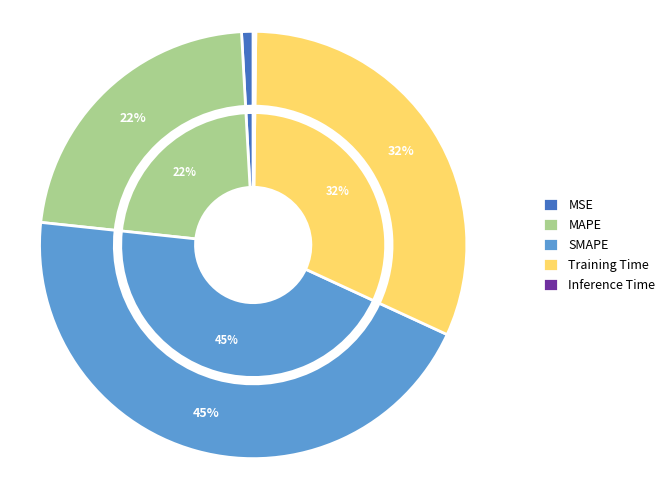

Count the number of slices in the pie.

5